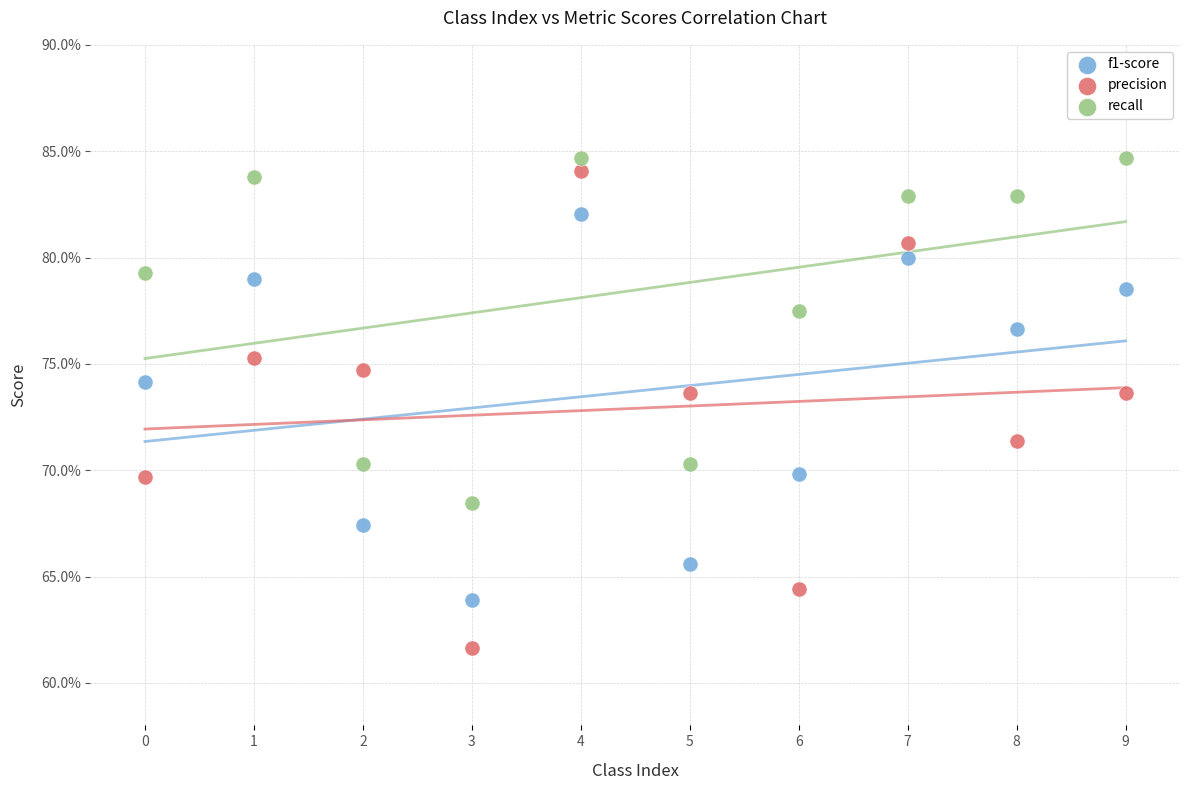

Which series has the widest spread of Y values?

precision